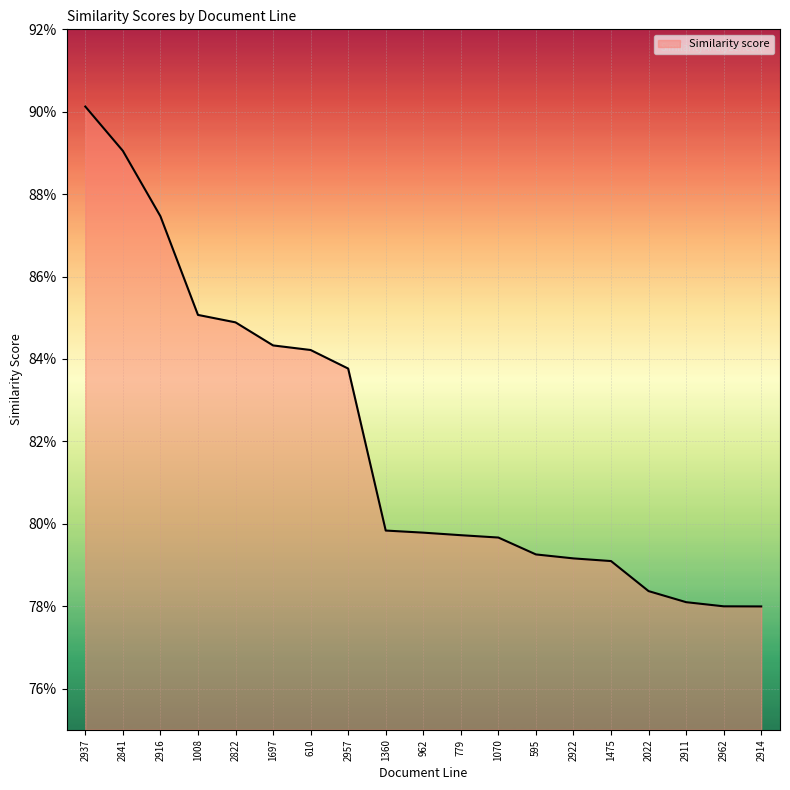

Does the chart display data point markers on the line(s)?

No